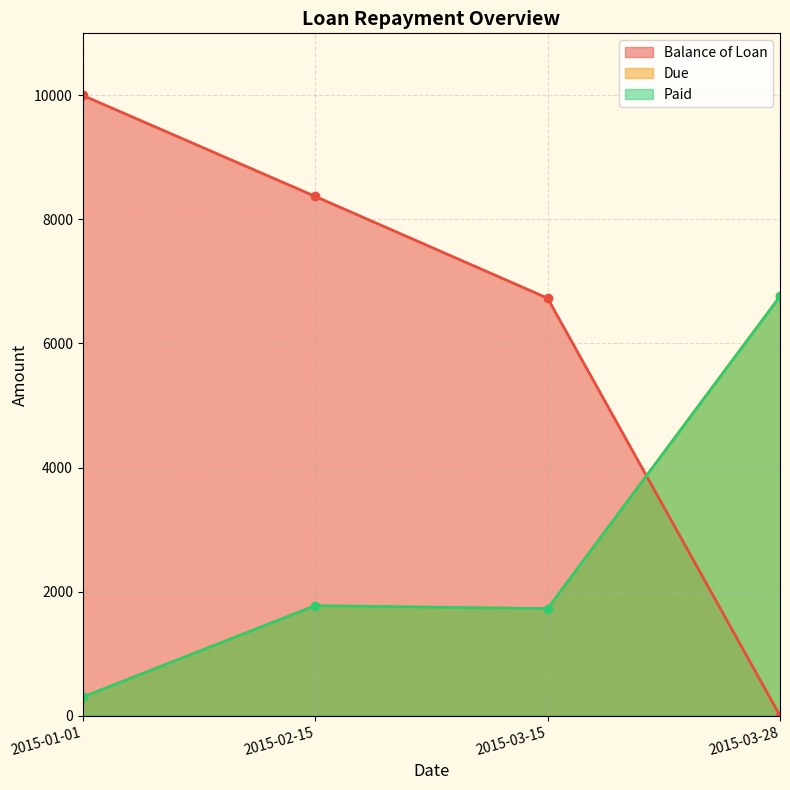

What is the minimum value for Due?

300.0